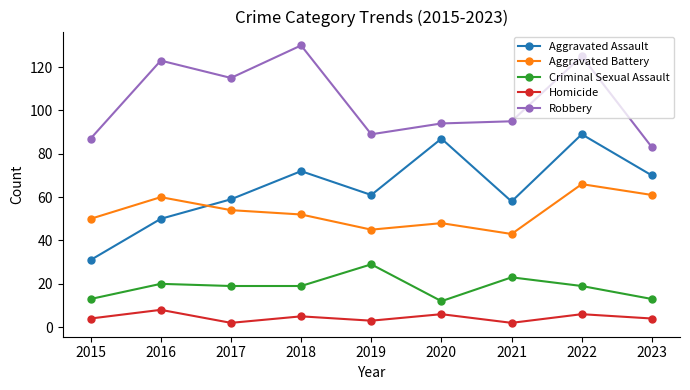

Where does the Aggravated Assault series first go above 61?

2018